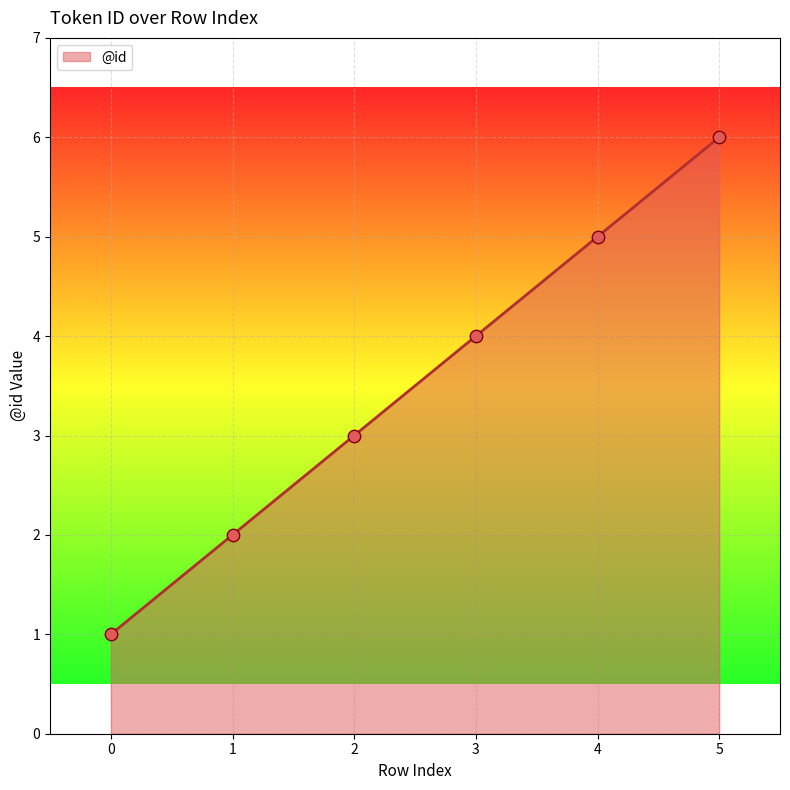

What is the change in value from 0 to 1?

+1